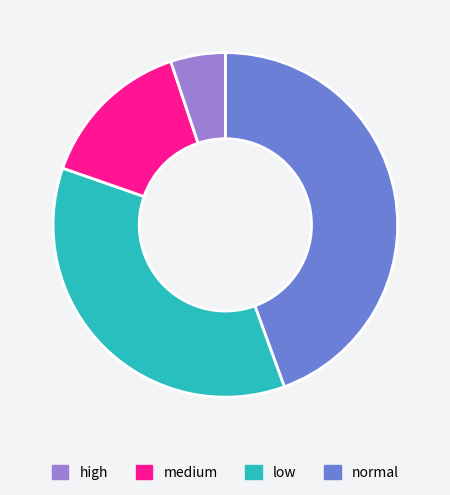

Is there any slice that represents more than half of the pie?

No